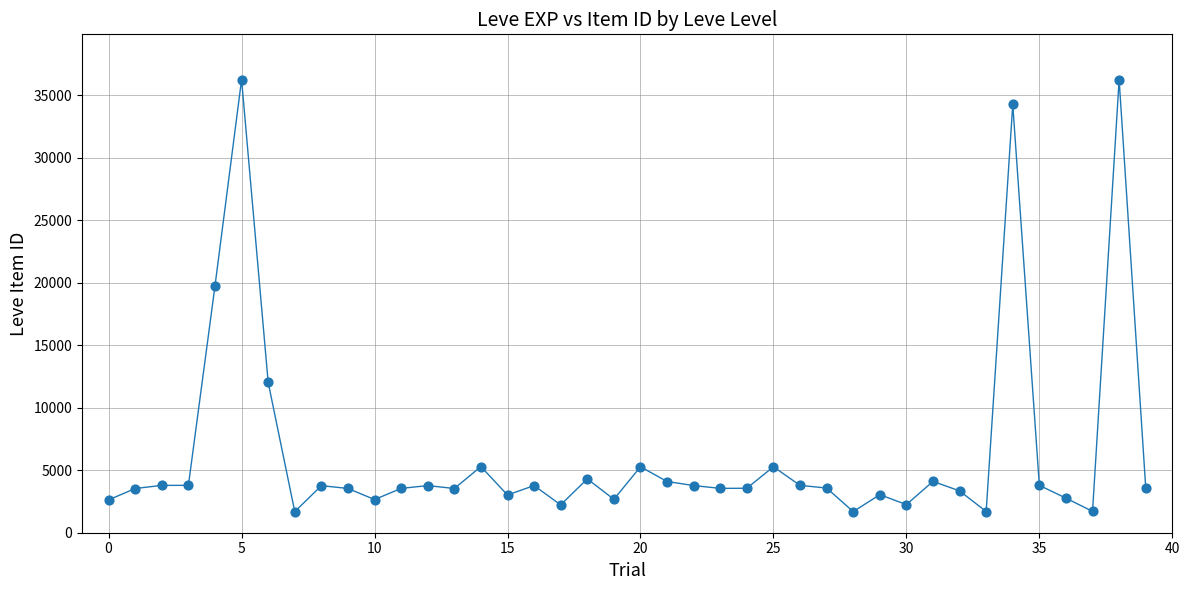

What is the difference between the maximum and minimum values?

34564